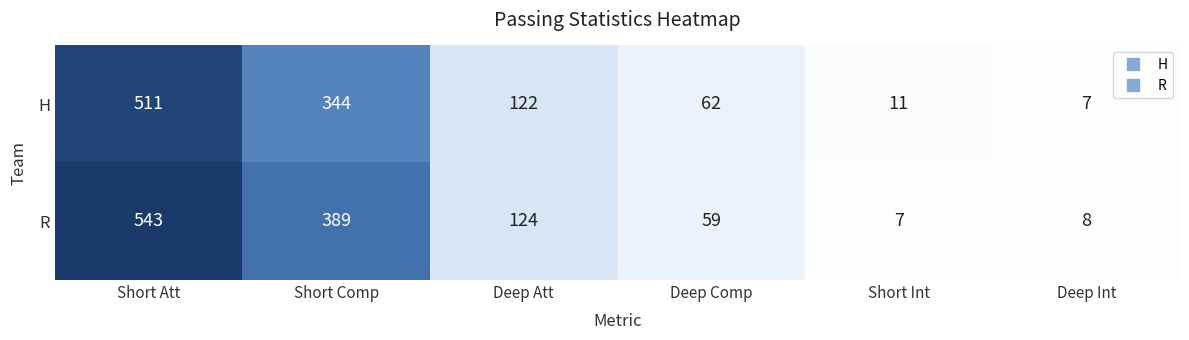

At Short Att, list the series in order from largest to smallest.

R, H